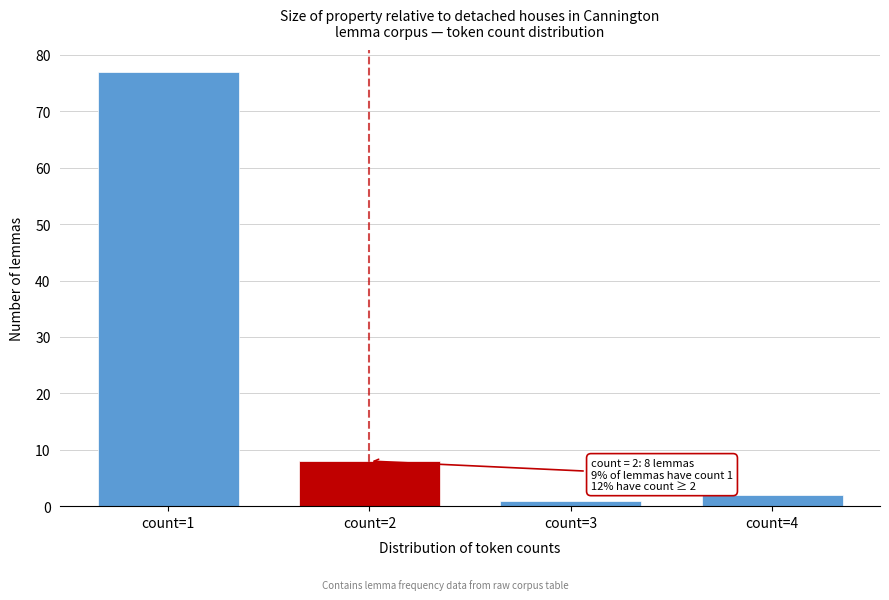

Reading left to right, what are all the values shown in this chart?

count=1=77	count=2=8	count=3=1	count=4=2